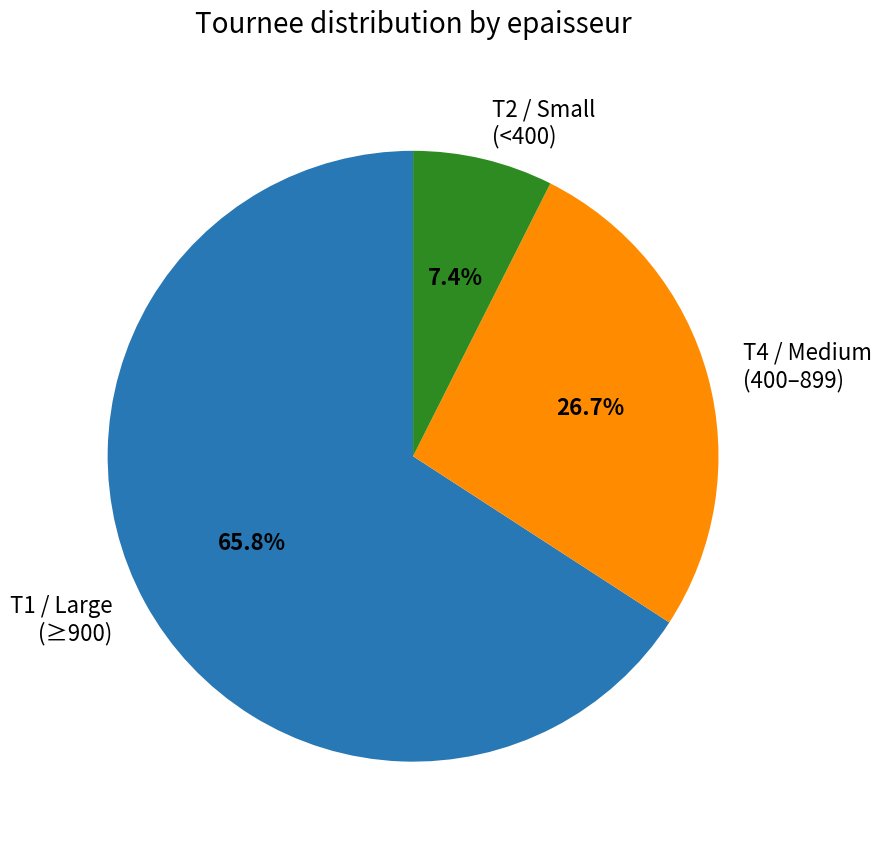

To the nearest percent, what is the difference between the largest and smallest slice percentages?

58%